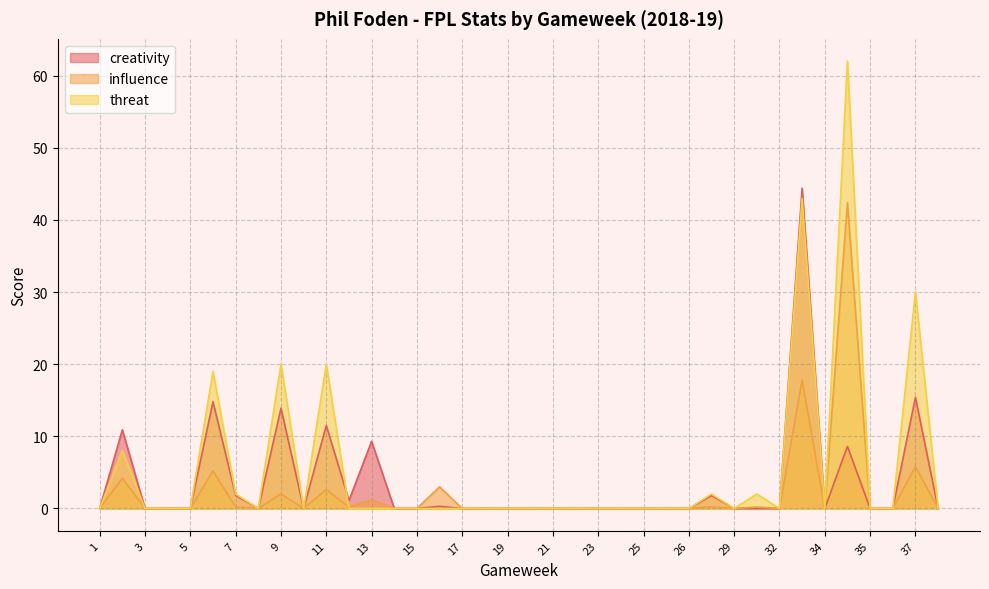

The value of creativity at 29 is -27.8. True or false?

False